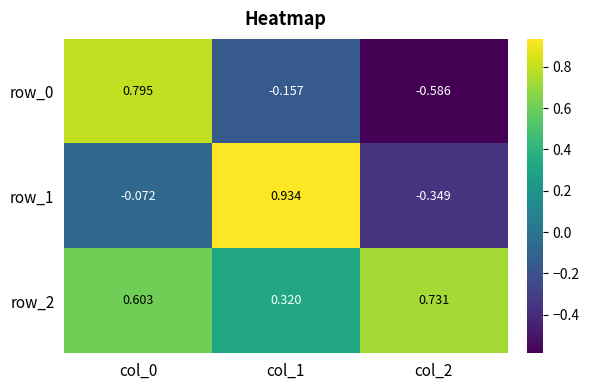

Is it true that row_0 equals 1.4 at col_0?

False